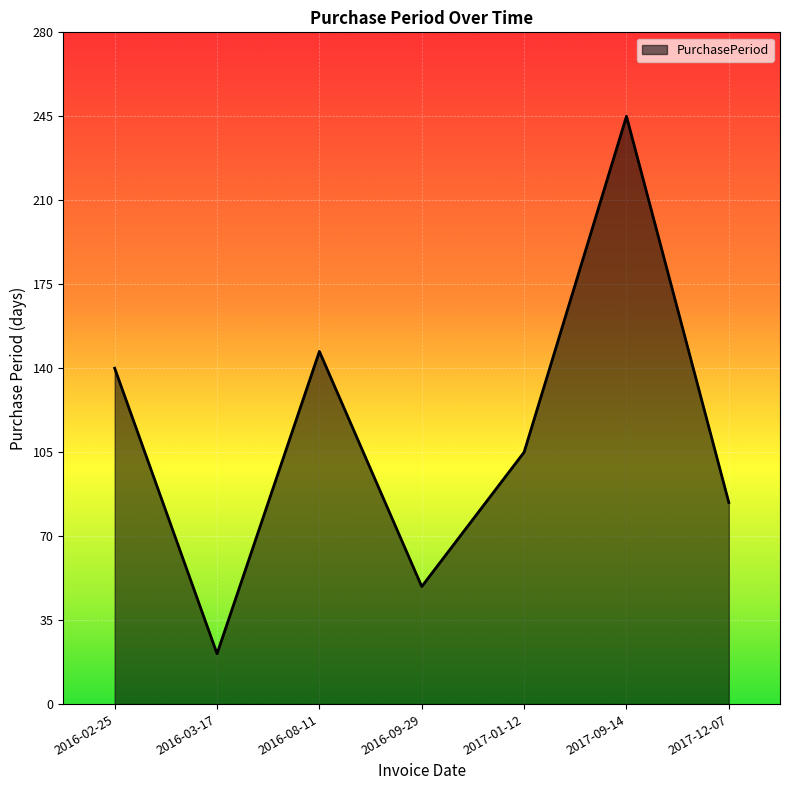

Rank the categories by value from highest to lowest.

2017-09-14, 2016-08-11, 2016-02-25, 2017-01-12, 2017-12-07, 2016-09-29, 2016-03-17